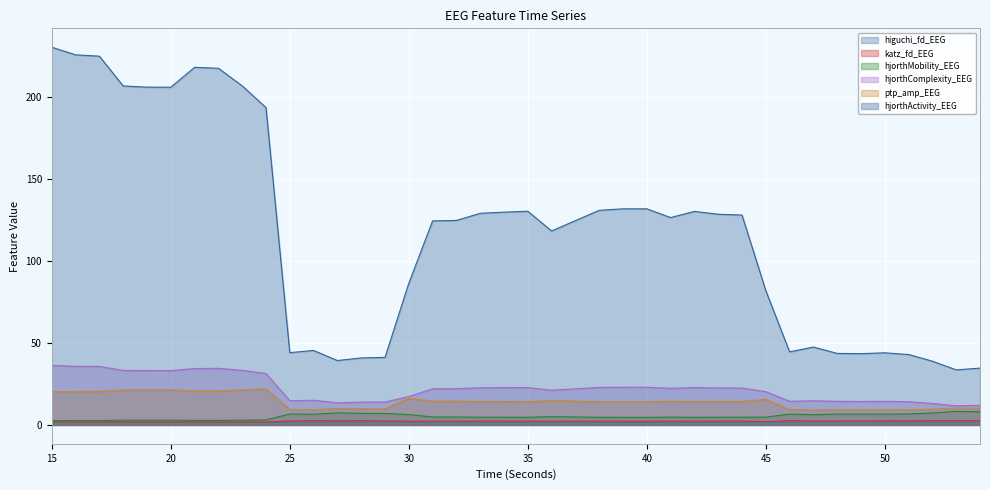

What is the maximum value for hjorthMobility_EEG?

8.3